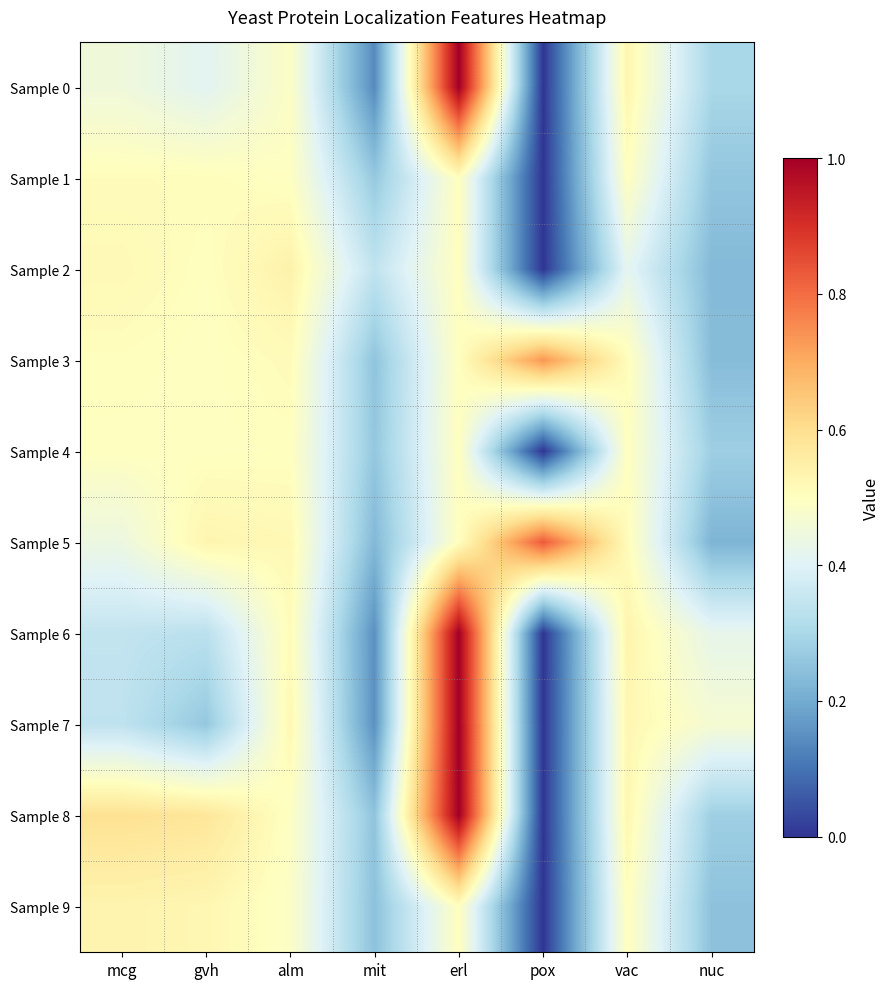

Reading right to left, list all the values displayed in this chart.

Sample 0: nuc=0.3	vac=0.5	pox=0.0	erl=1.0	mit=0.1	alm=0.5	gvh=0.4	mcg=0.4
Sample 1: nuc=0.3	vac=0.5	pox=0.0	erl=0.5	mit=0.3	alm=0.5	gvh=0.5	mcg=0.5
Sample 2: nuc=0.2	vac=0.4	pox=0.0	erl=0.5	mit=0.3	alm=0.5	gvh=0.5	mcg=0.5
Sample 3: nuc=0.2	vac=0.5	pox=0.7	erl=0.5	mit=0.3	alm=0.5	gvh=0.5	mcg=0.5
Sample 4: nuc=0.3	vac=0.5	pox=0.0	erl=0.5	mit=0.3	alm=0.5	gvh=0.5	mcg=0.5
Sample 5: nuc=0.2	vac=0.5	pox=0.8	erl=0.5	mit=0.2	alm=0.5	gvh=0.5	mcg=0.4
Sample 6: nuc=0.4	vac=0.5	pox=0.0	erl=1.0	mit=0.1	alm=0.5	gvh=0.3	mcg=0.3
Sample 7: nuc=0.5	vac=0.5	pox=0.0	erl=1.0	mit=0.2	alm=0.5	gvh=0.3	mcg=0.3
Sample 8: nuc=0.3	vac=0.5	pox=0.0	erl=1.0	mit=0.3	alm=0.5	gvh=0.6	mcg=0.6
Sample 9: nuc=0.2	vac=0.5	pox=0.0	erl=0.5	mit=0.2	alm=0.5	gvh=0.5	mcg=0.5